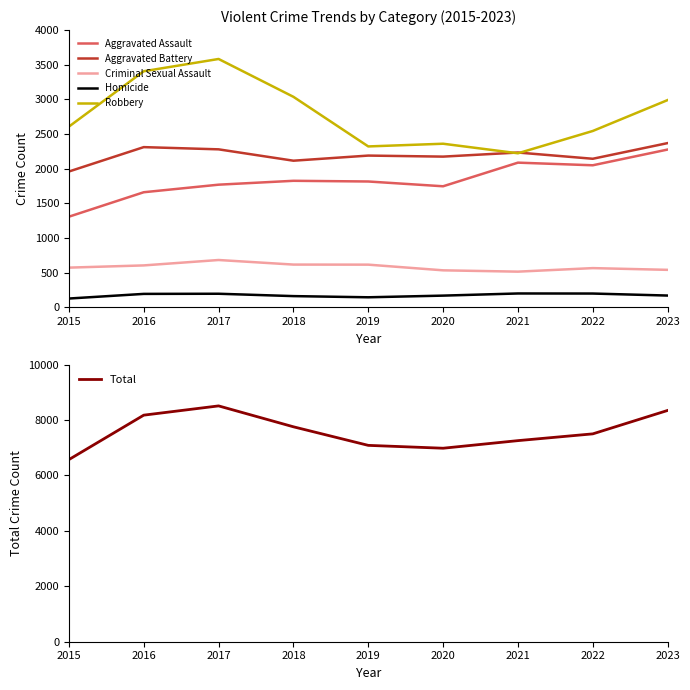

List the series in order of their peak value, highest first.

Total, Robbery, Aggravated Battery, Aggravated Assault, Criminal Sexual Assault, Homicide